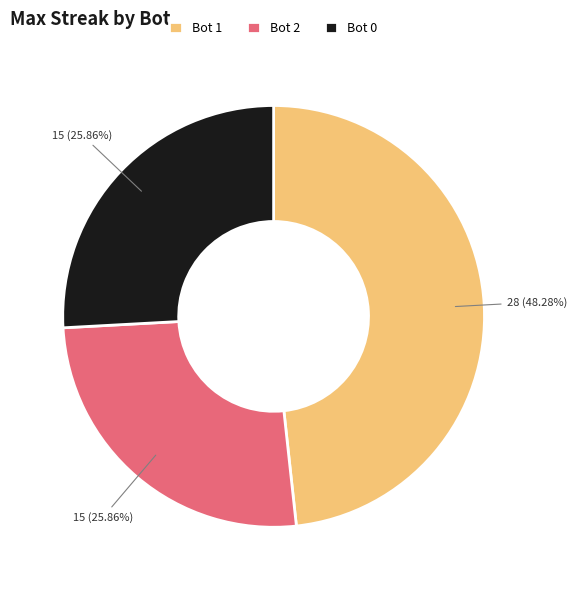

Which has a higher value, Bot 1 or Bot 2?

Bot 1